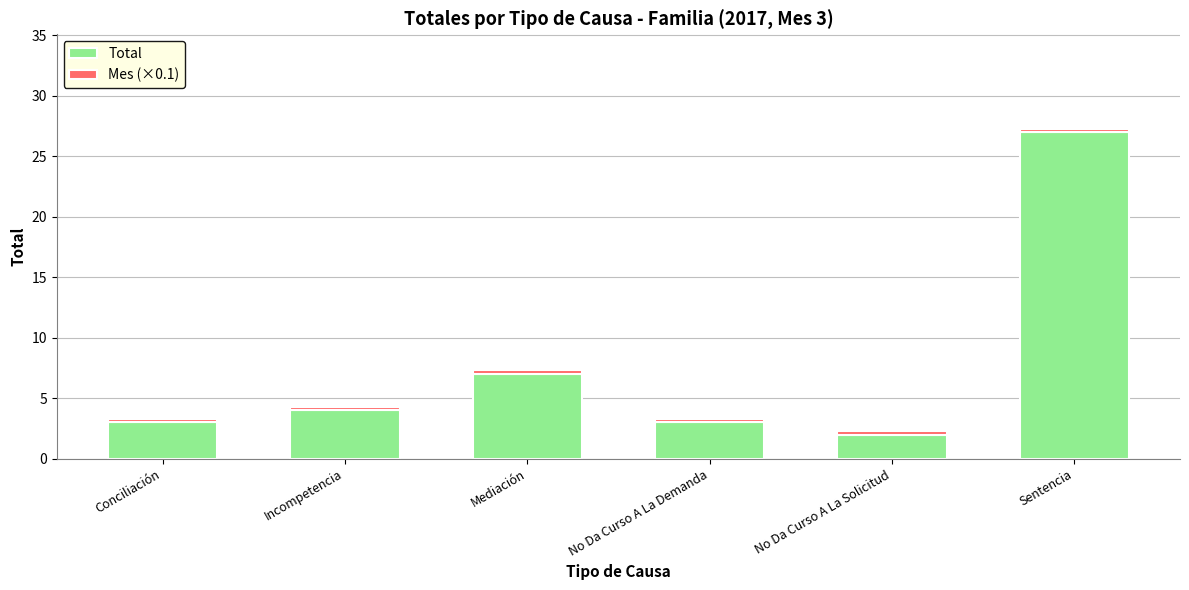

At which category is the sum across all series the highest?

Sentencia